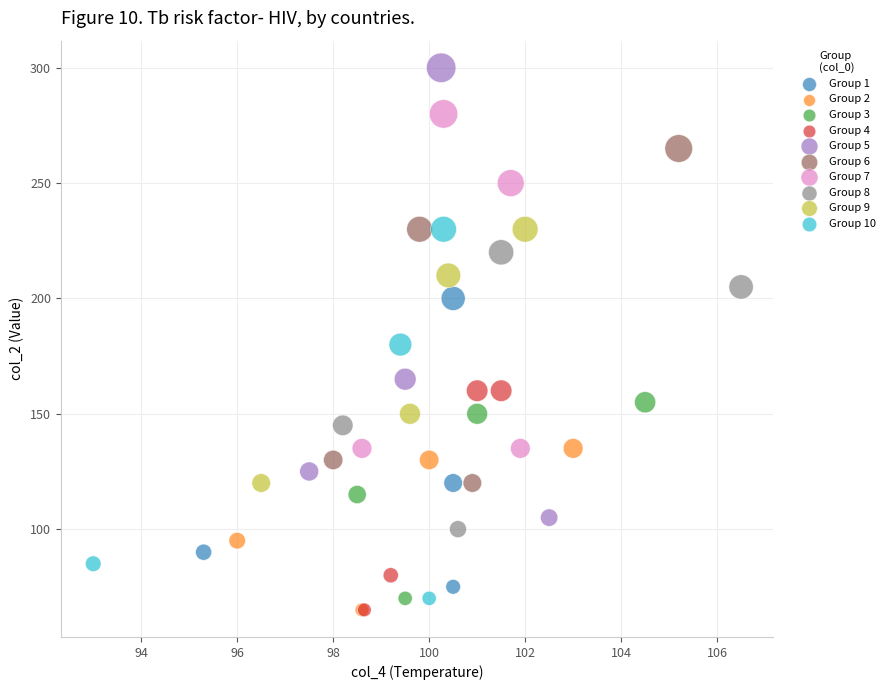

Which series has the largest Y range (max minus min)?

Group 5